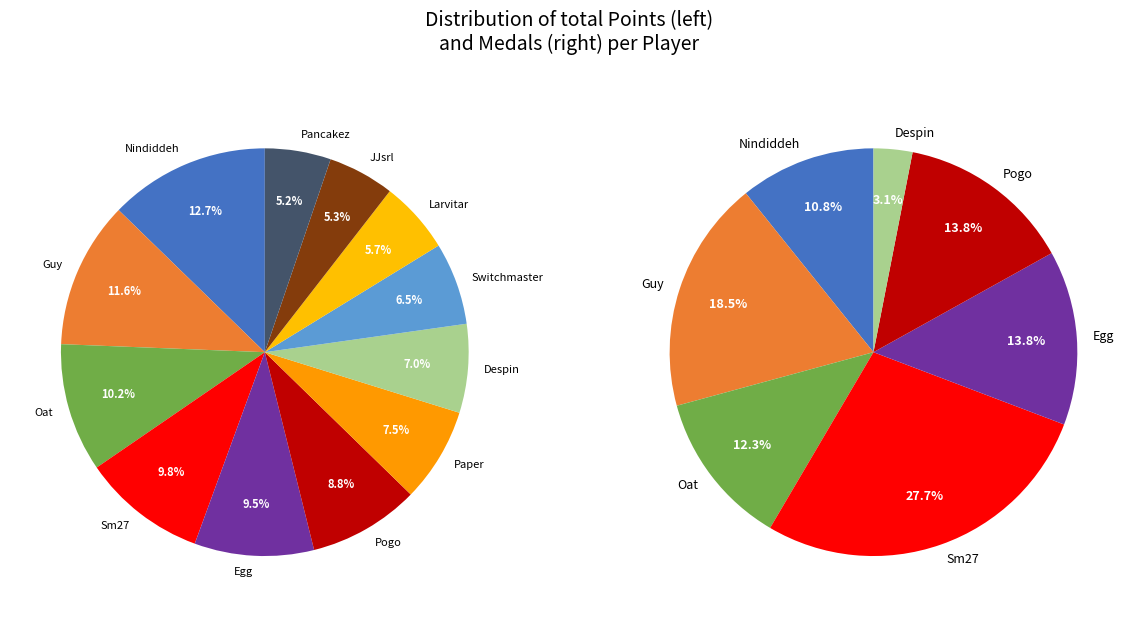

What is the total percentage of 3 and 11?

15.1%